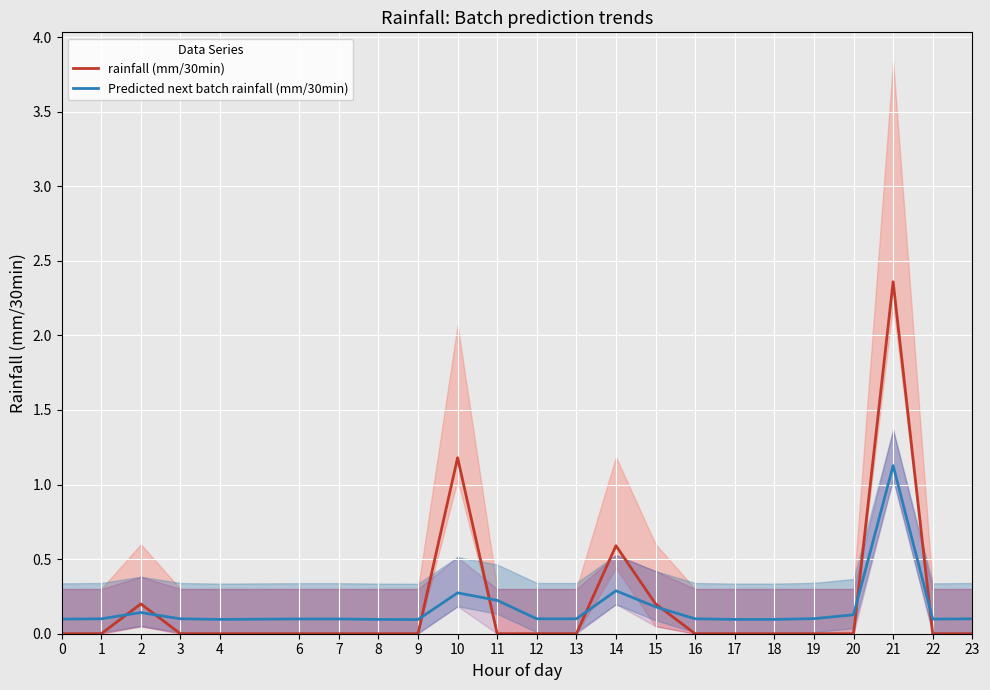

The Predicted next batch rainfall (mm/30min) series shows 0.1 at 12. True or false?

True